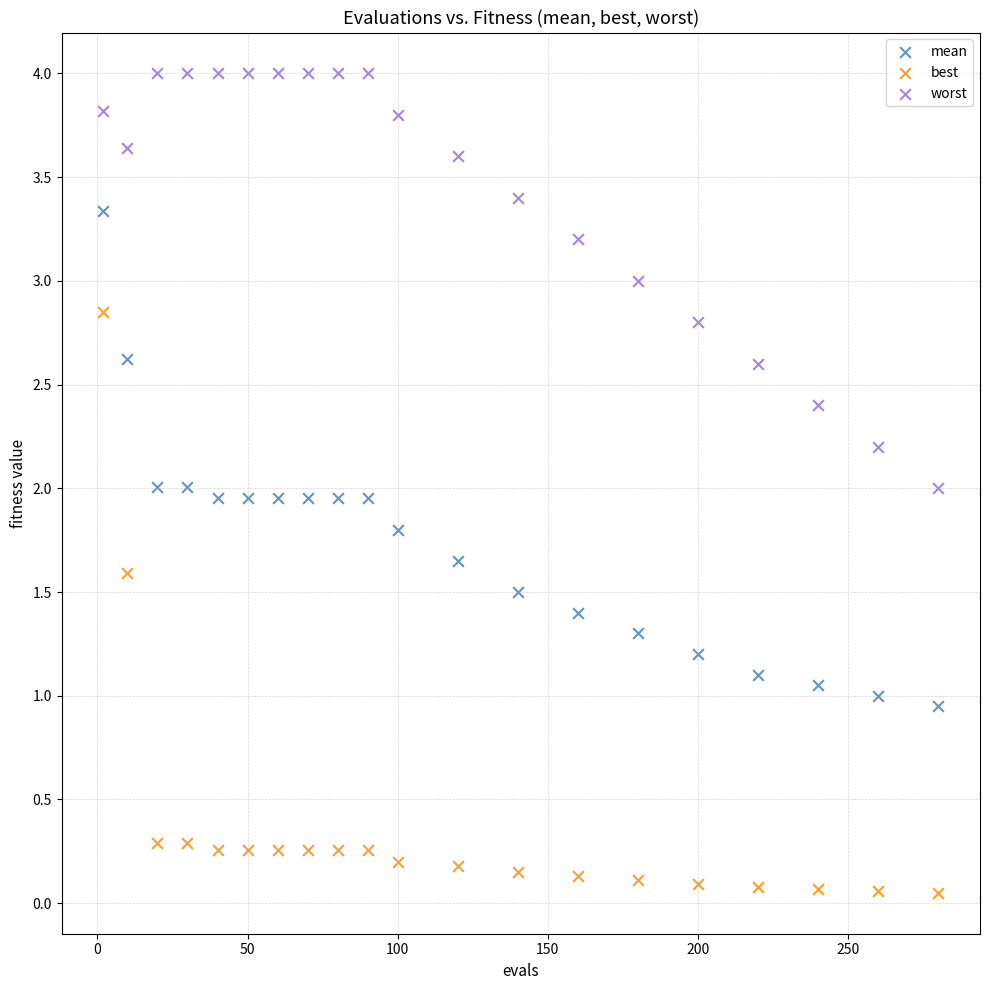

Which series has the largest Y range (max minus min)?

best